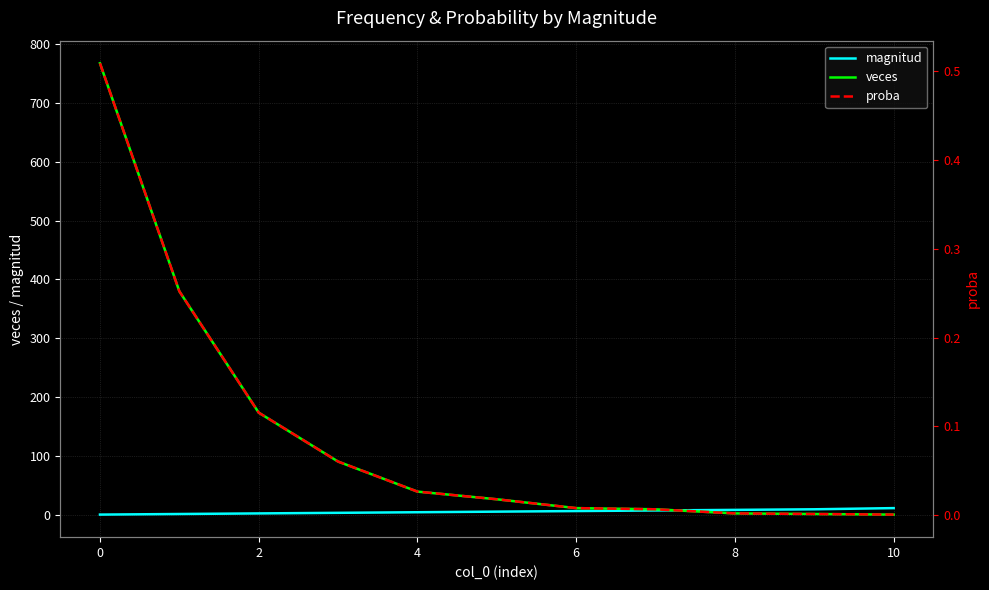

Is the value of veces at 4 greater than the value of proba at 4?

Yes